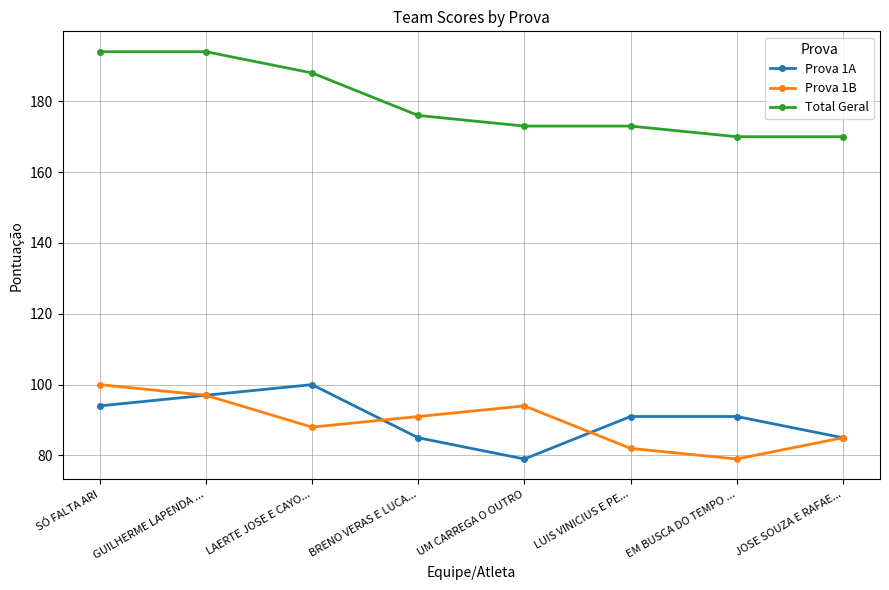

What is the spread (max minus min) of values at UM CARREGA O OUTRO?

94